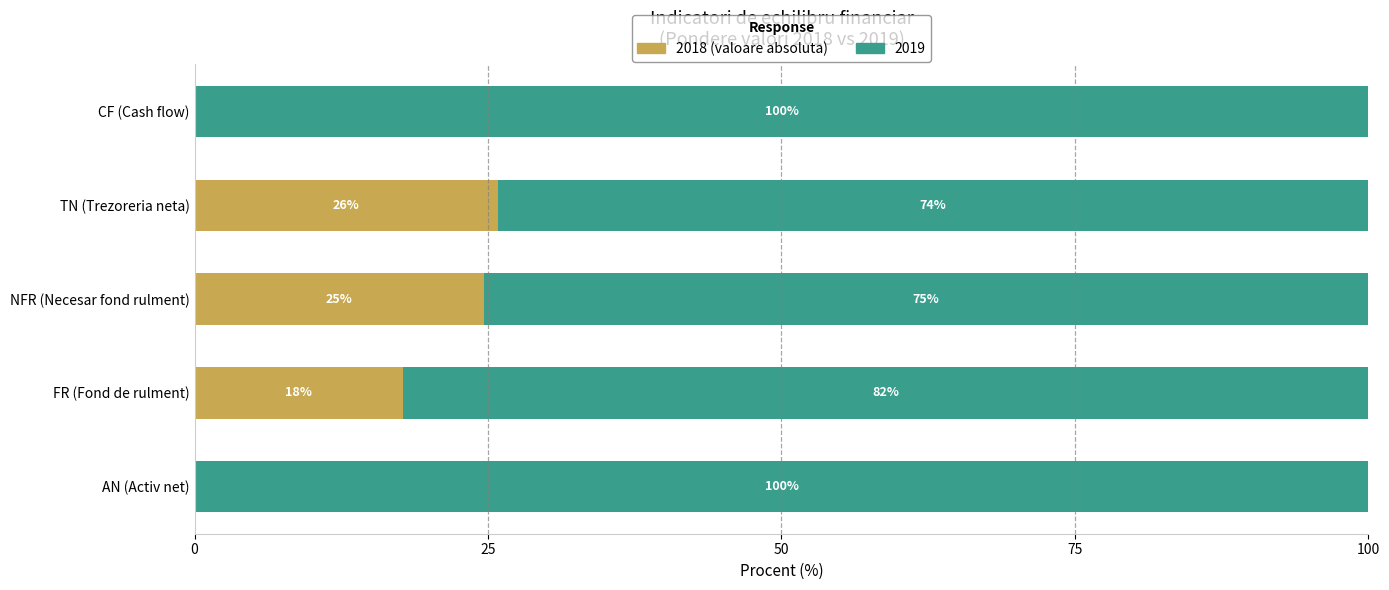

How many categories are shown in the chart?

5